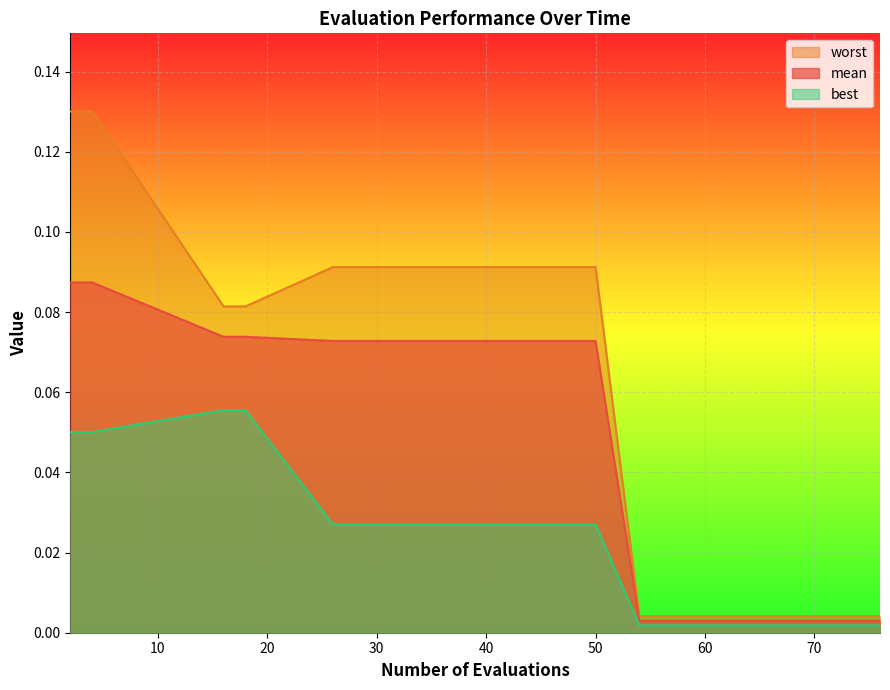

Does the chart display data point markers on the line(s)?

No